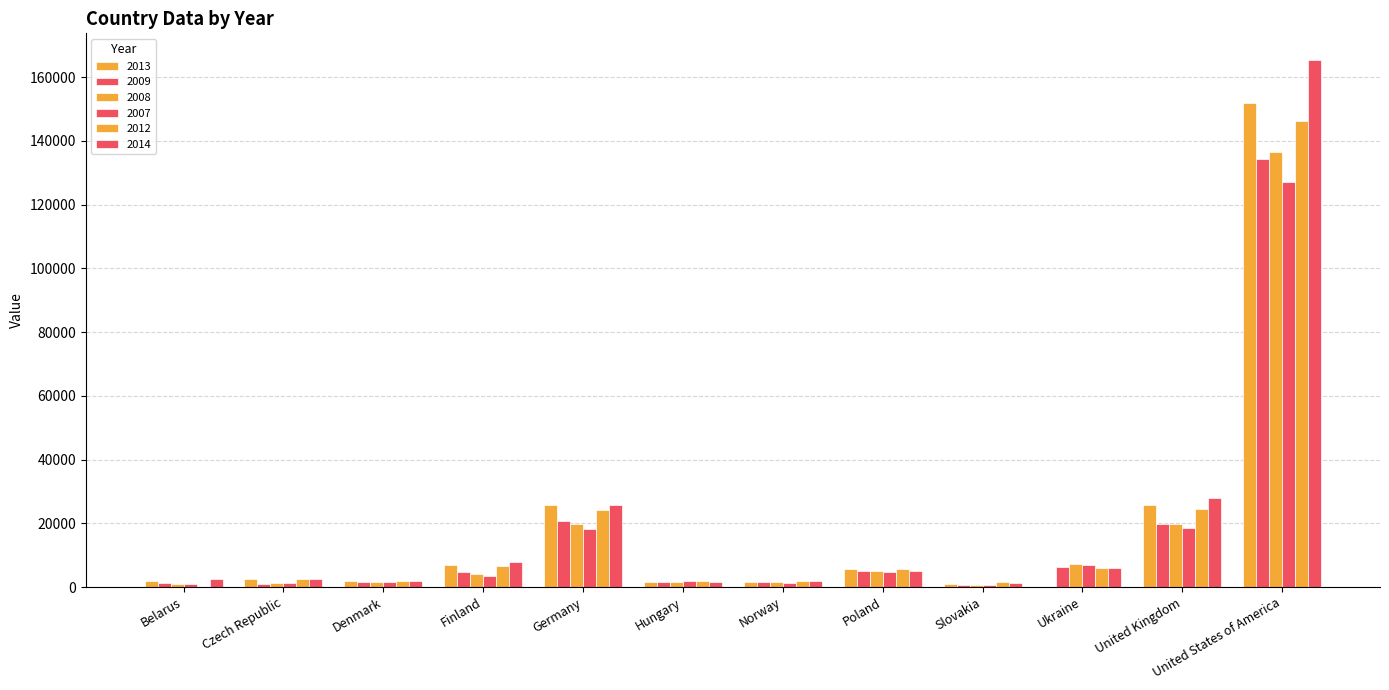

Are the bars horizontal?

No